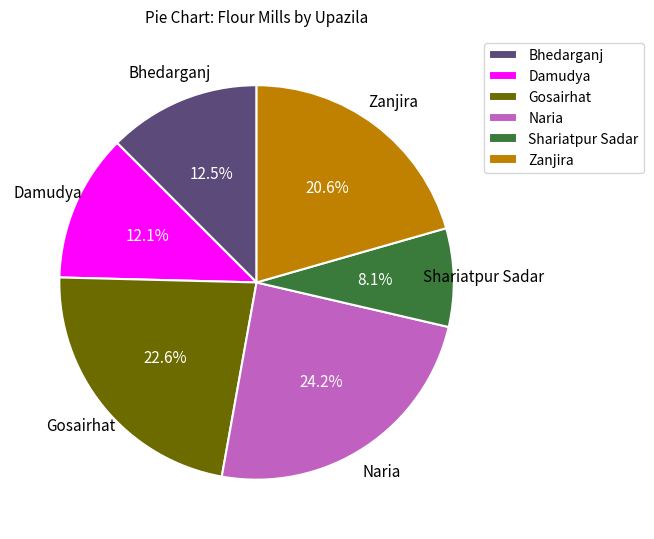

To the nearest percent, what is the difference between the largest and smallest slice percentages?

16%